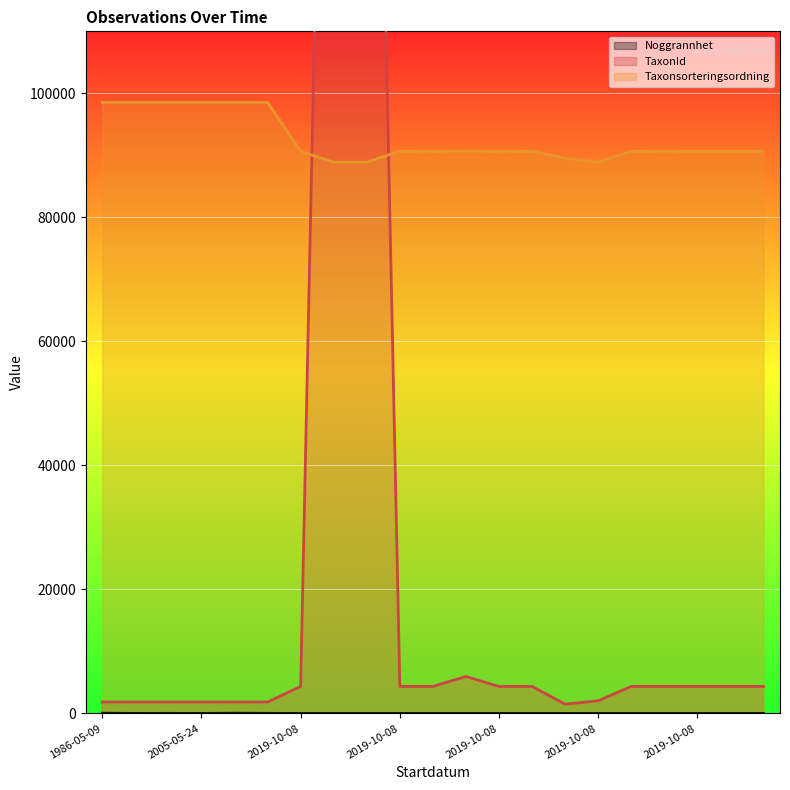

True or false: Noggrannhet has a value of 50 at 1994-05-04.

True